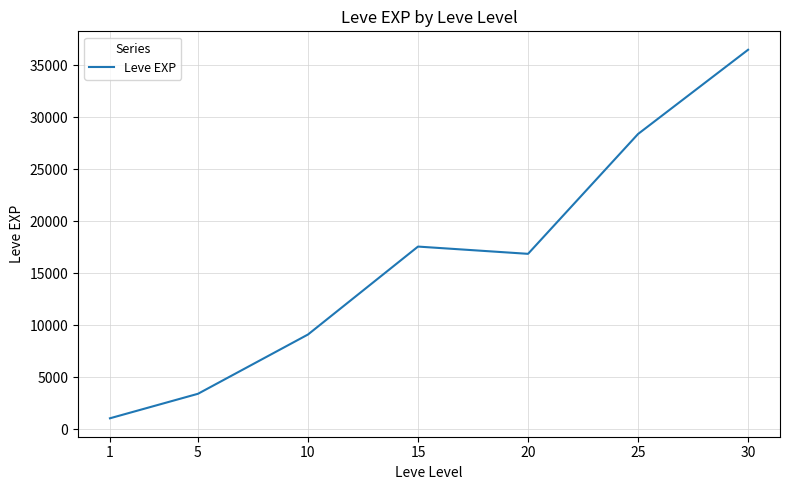

How many series are shown in this chart?

1